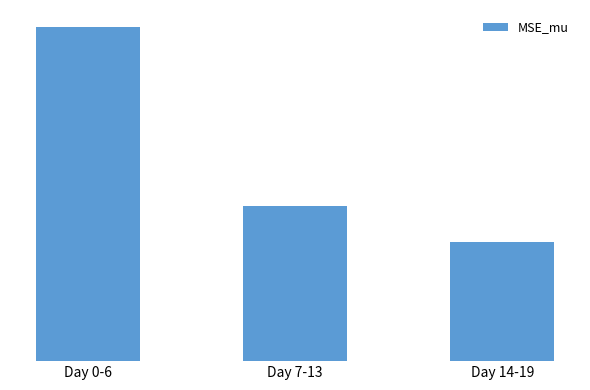

Between Day 14-19 and Day 7-13, which is larger?

Day 7-13